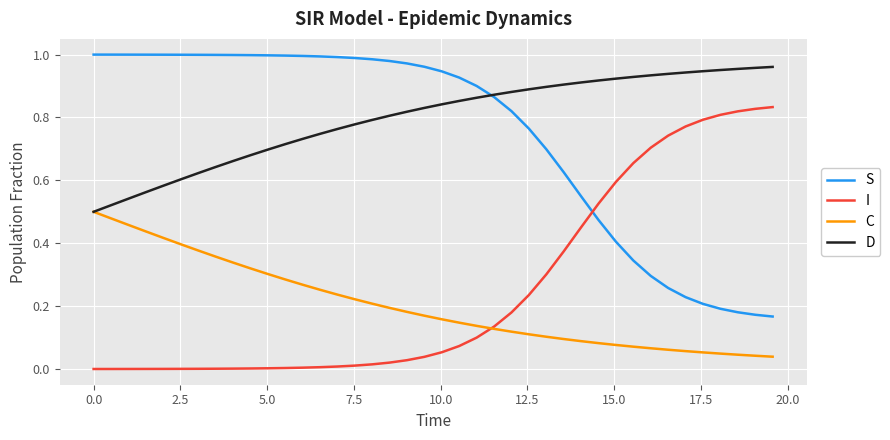

True or false: C and S cross at least once.

False